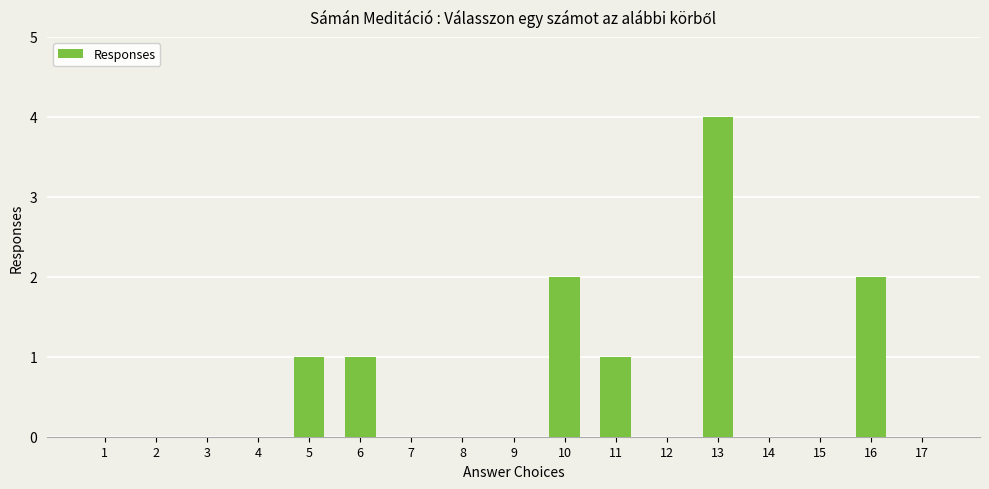

How many values are between 0 and 1?

14